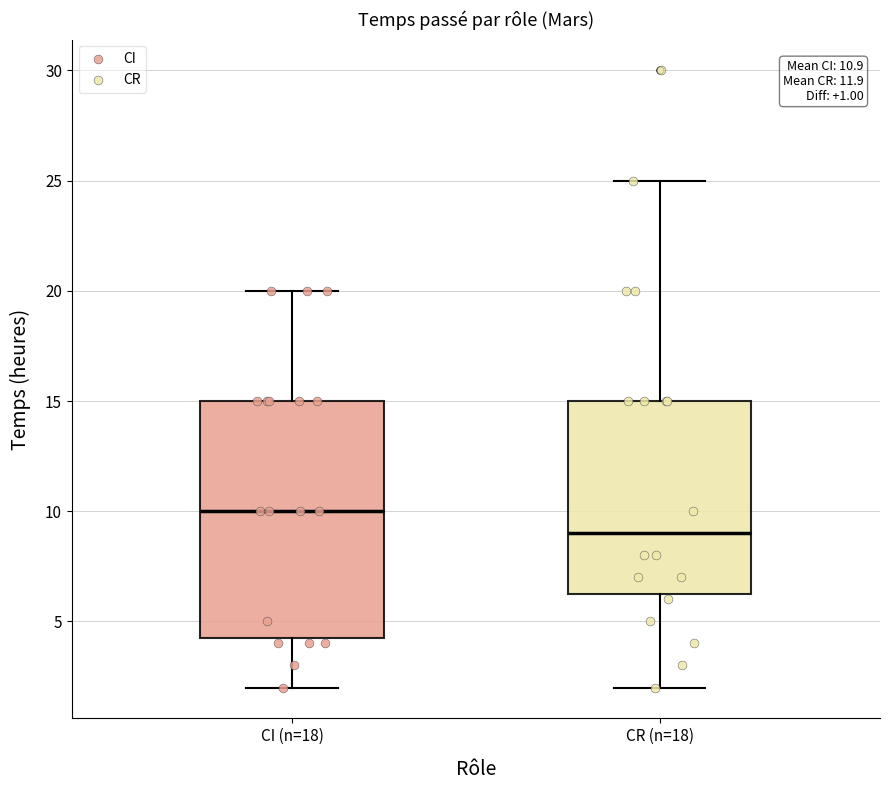

Which box has the lowest median line?

CR (n=18)